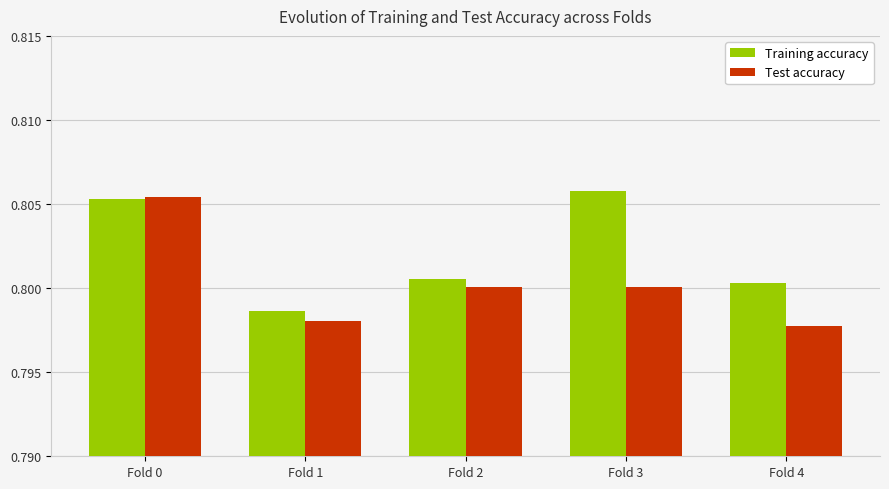

At which category is the sum across all series the highest?

Fold 0